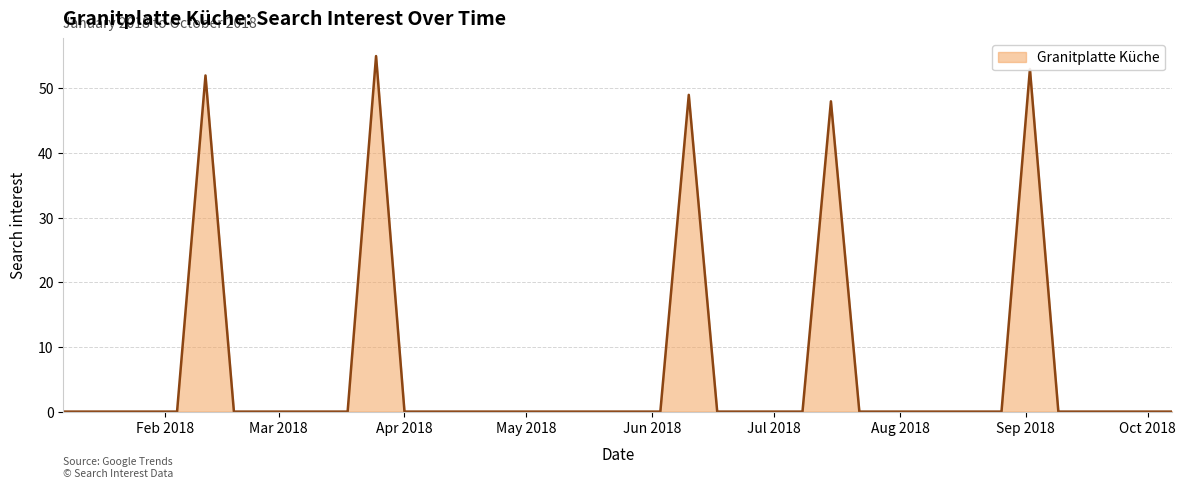

What is the difference between the maximum and minimum values?

55